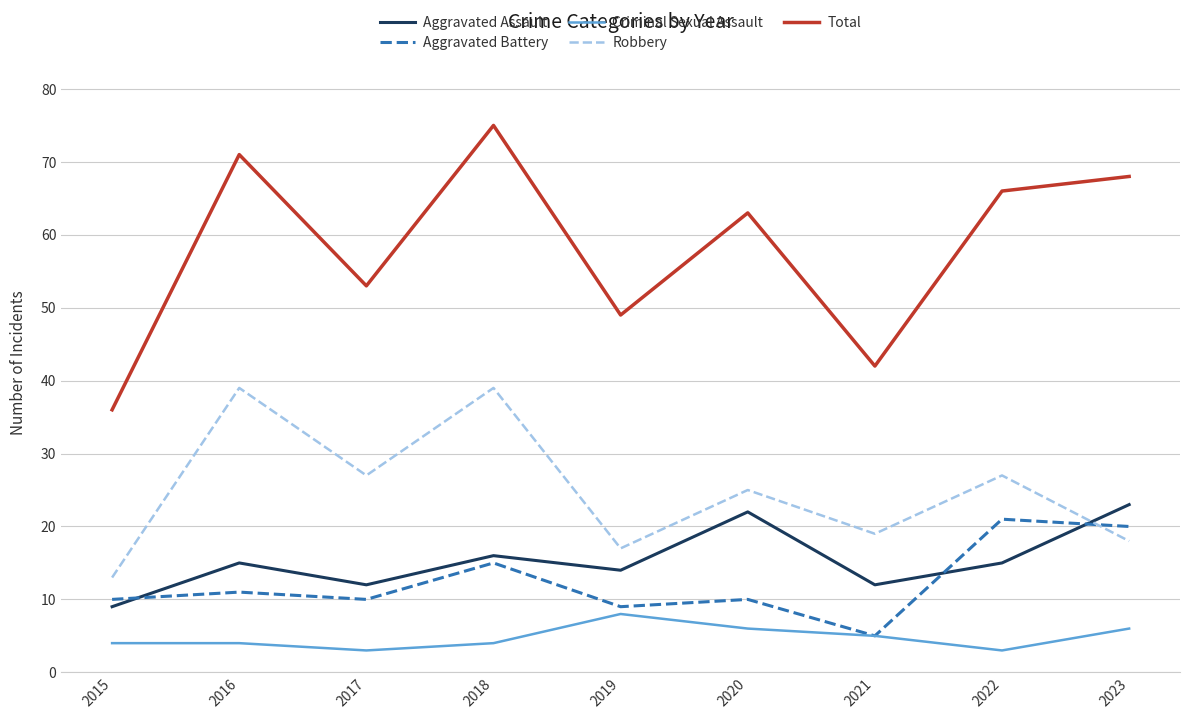

What value does the Criminal Sexual Assault series have at 2016?

4